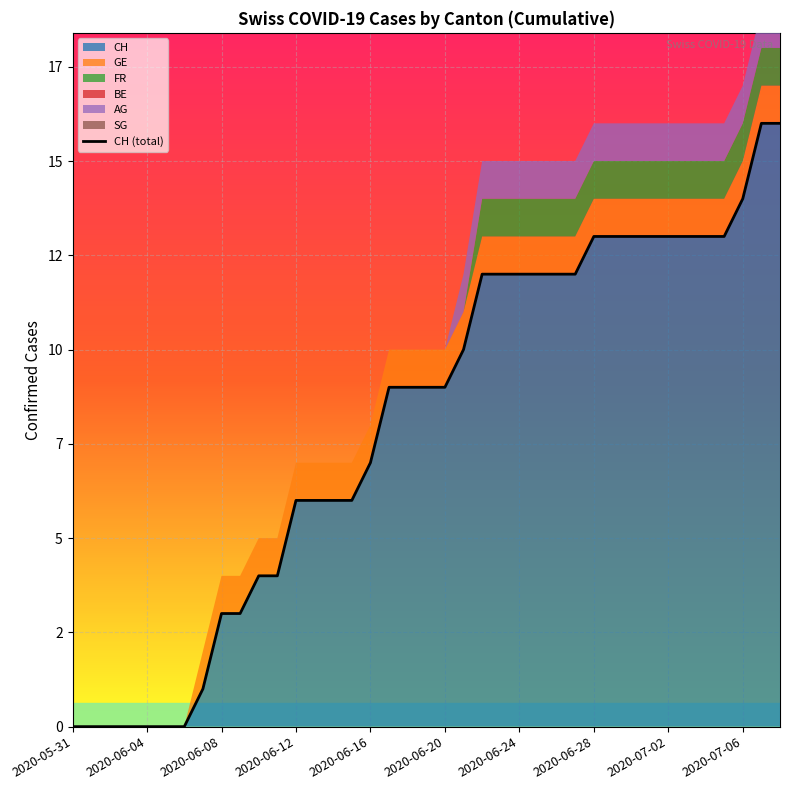

What is the difference between the maximum and minimum values?

16